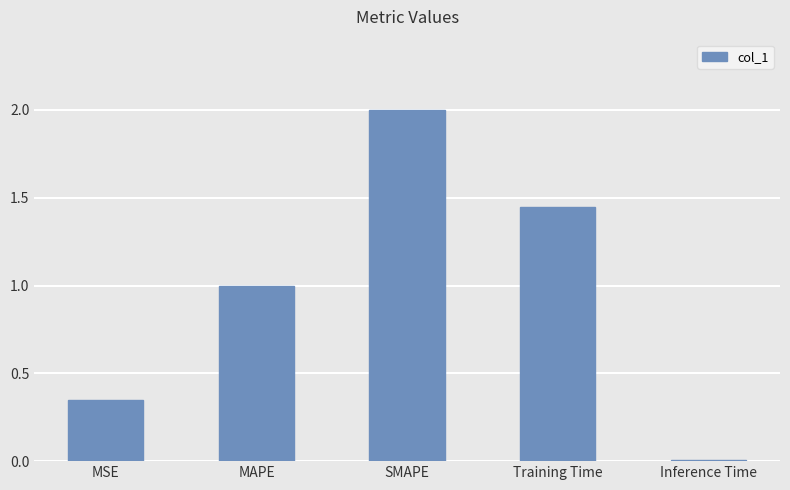

At which category does the chart reach its peak across all series?

SMAPE